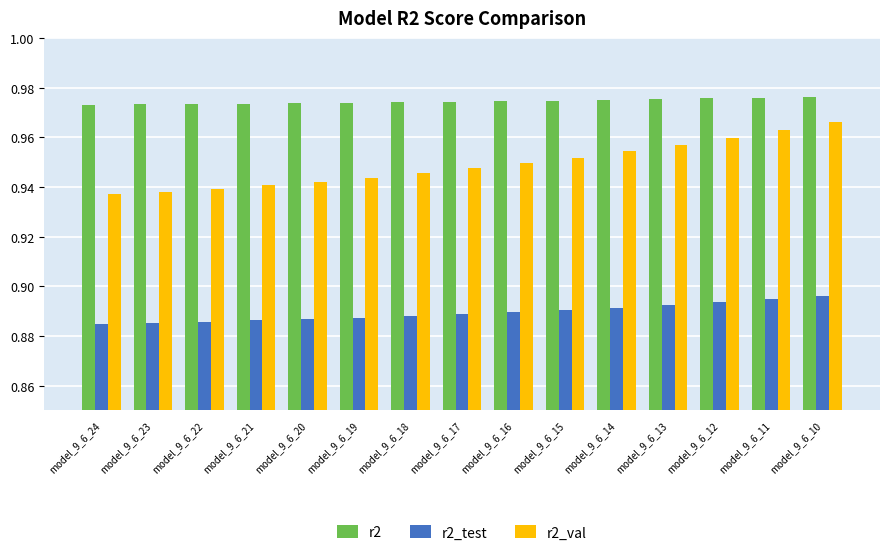

How many series are shown in this chart?

3